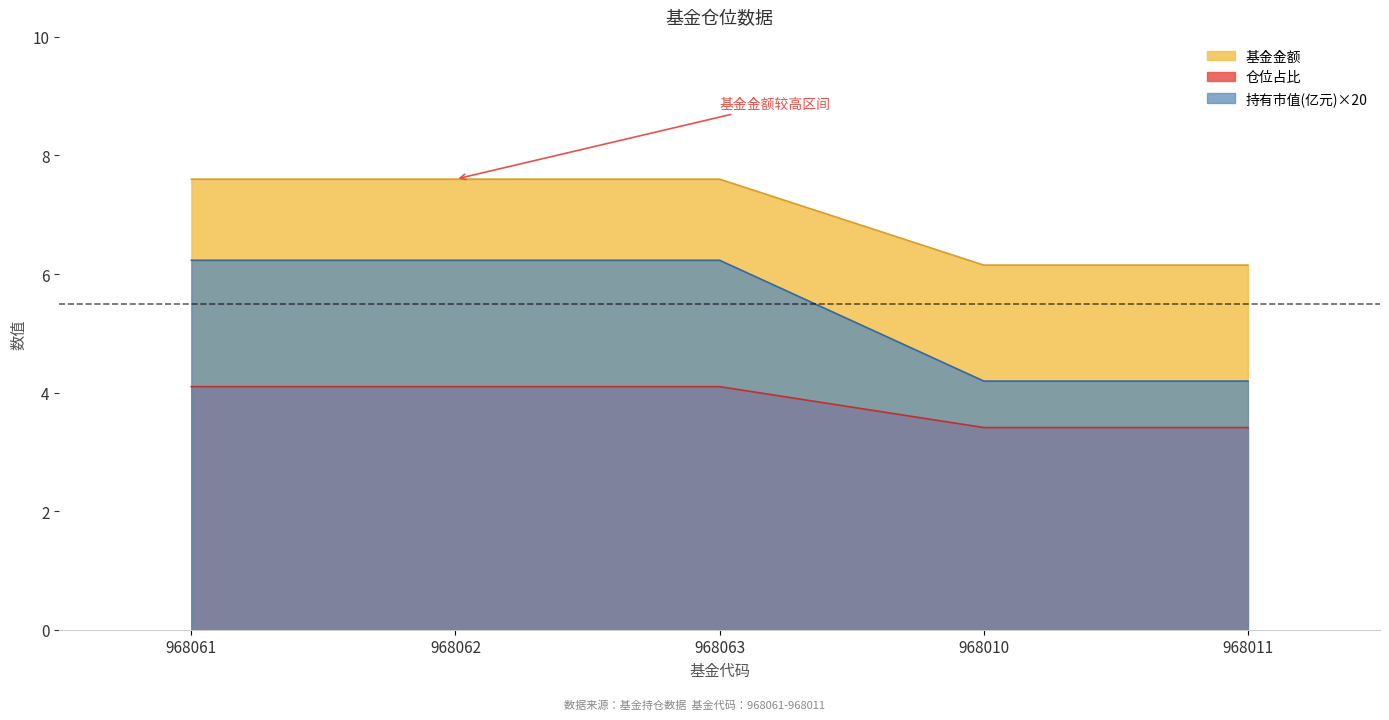

List the series in order of their overall mean, highest first.

基金金额, 持有市值(亿元)×20, 仓位占比